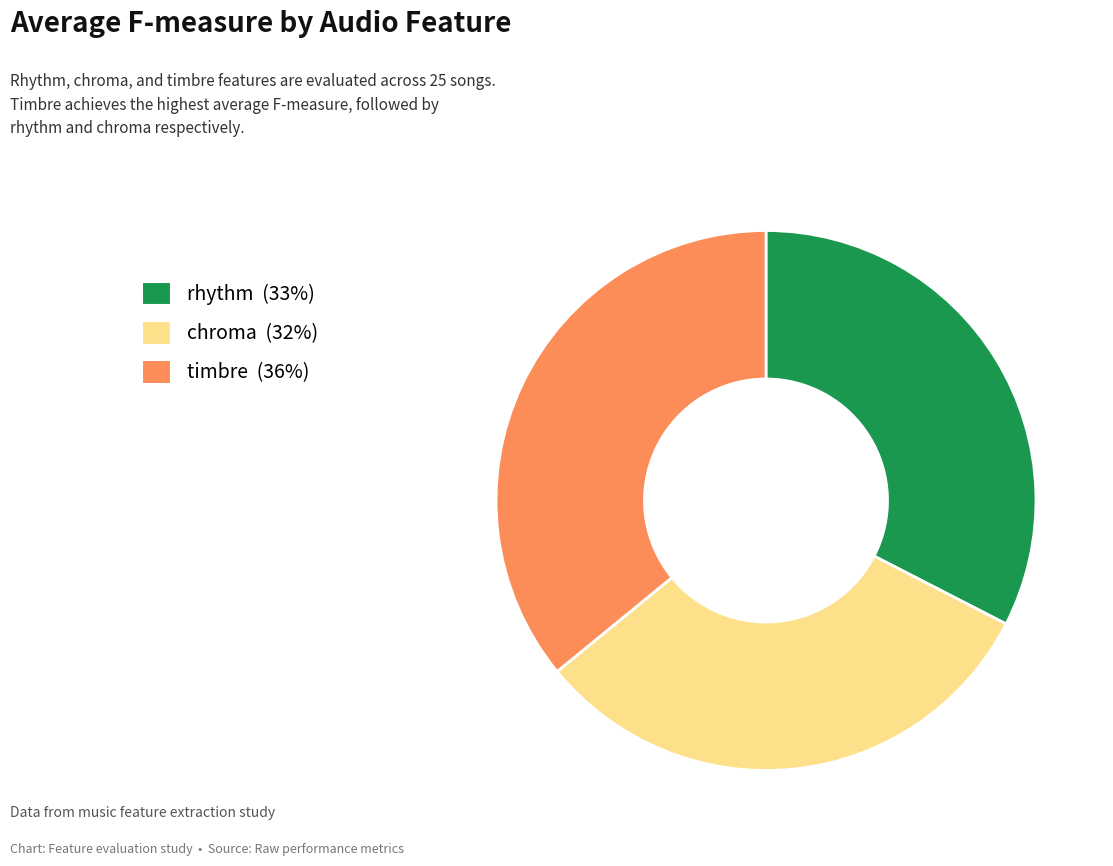

How many segments does this pie chart have?

3